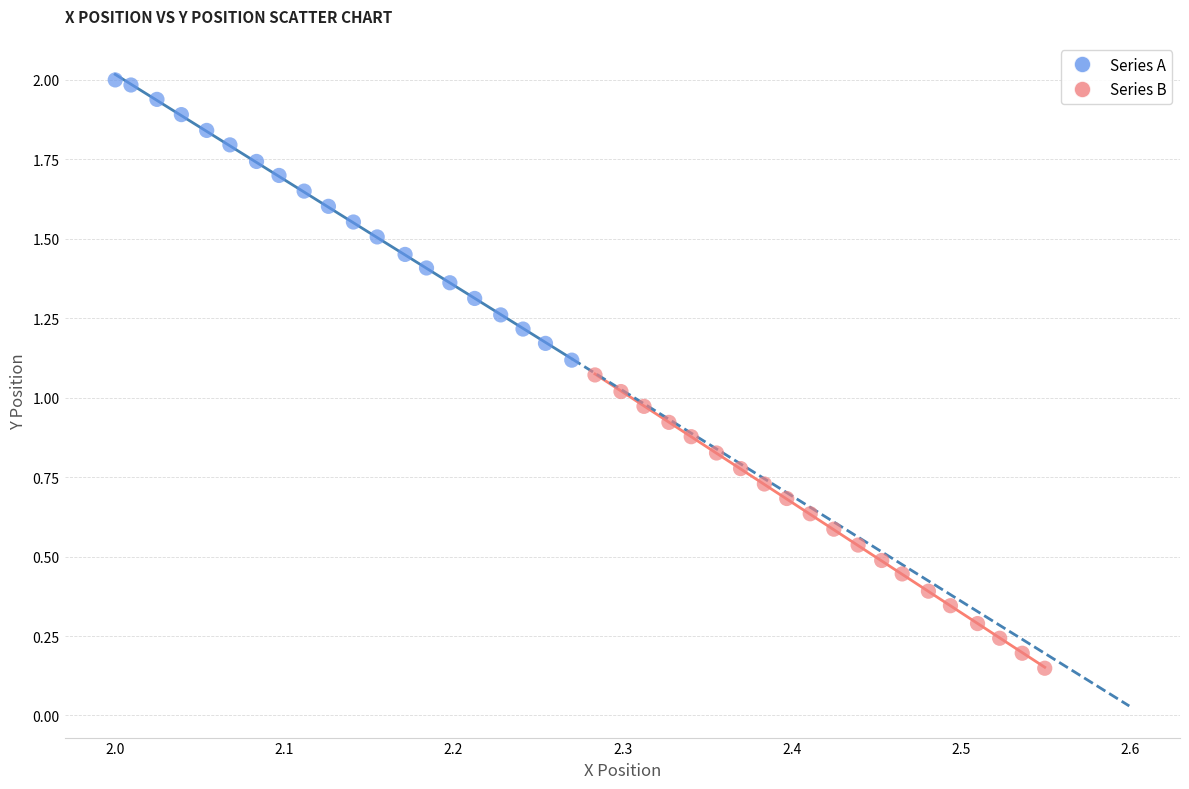

What are all the series names shown in the legend?

Series A, Series B